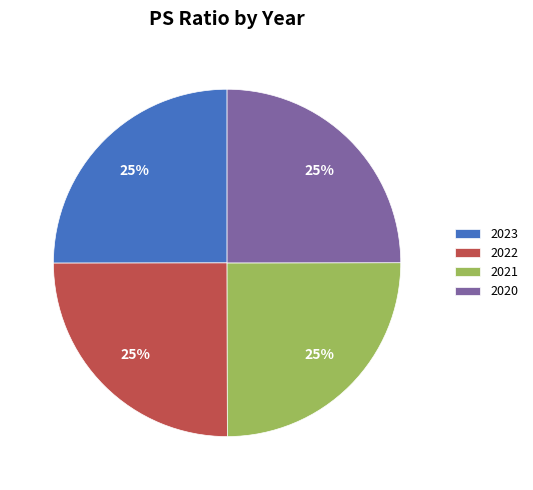

What percentage is the 2021 slice, to the nearest percent?

25%